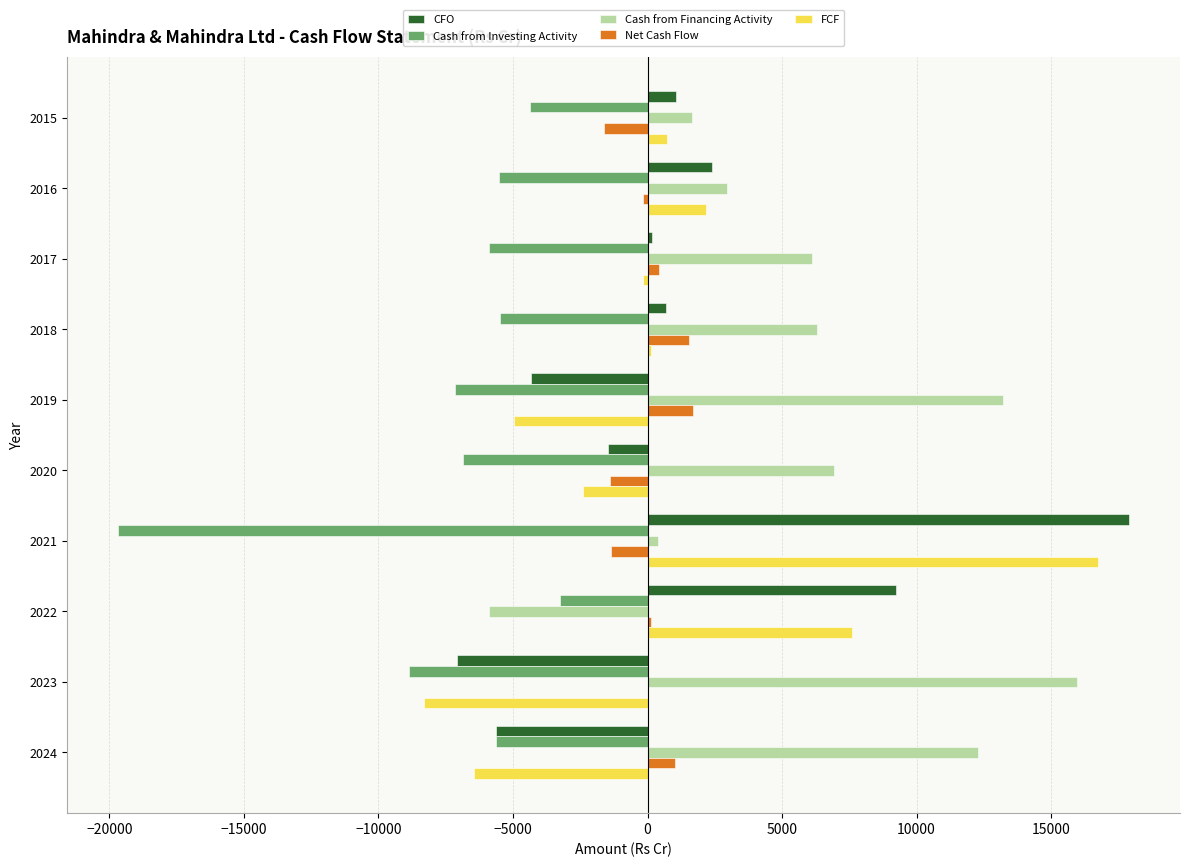

Which label corresponds to the largest value in the chart?

2021